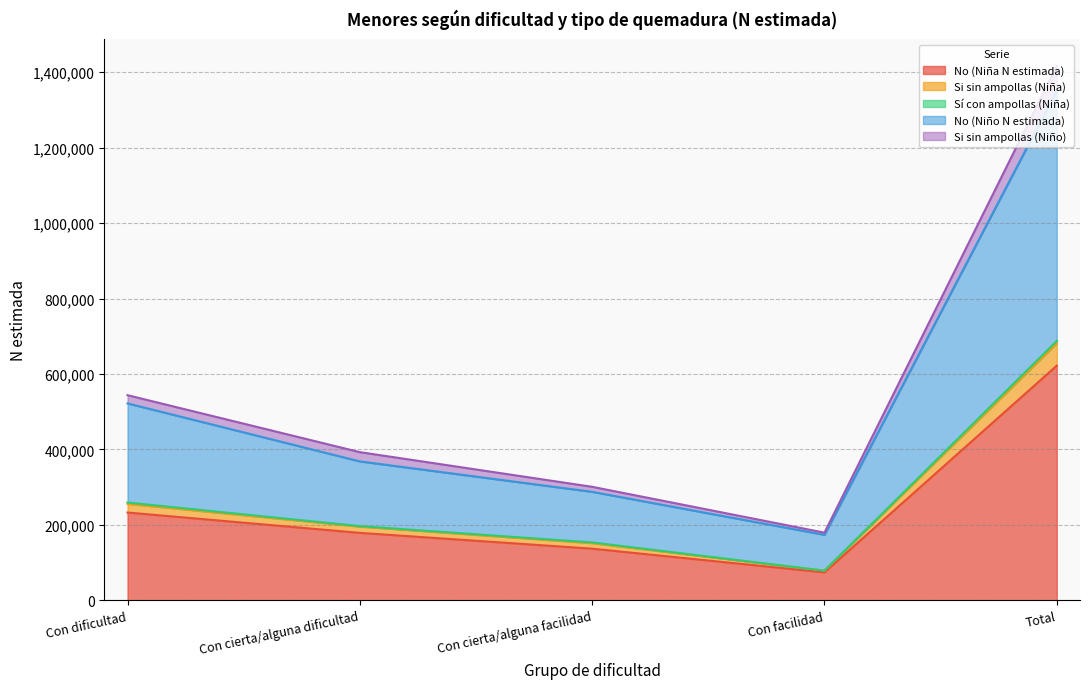

At which category is the sum across all series the highest?

Total